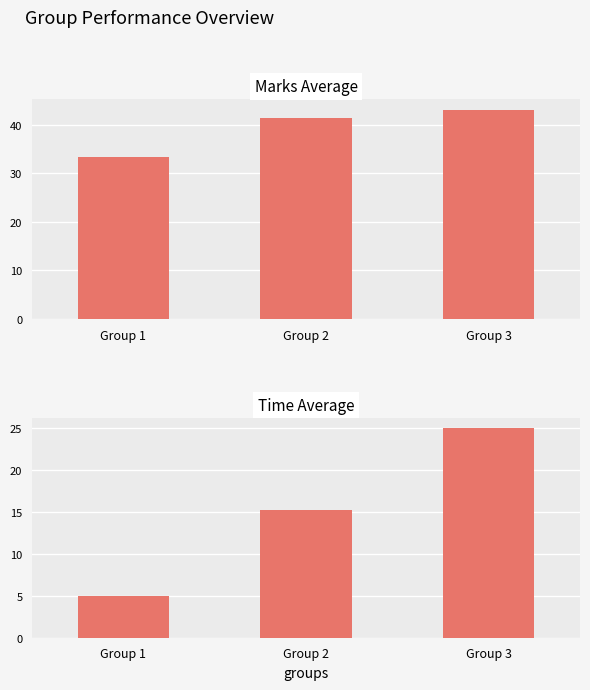

The value of Time Average at Group 2 is 21.0. True or false?

False